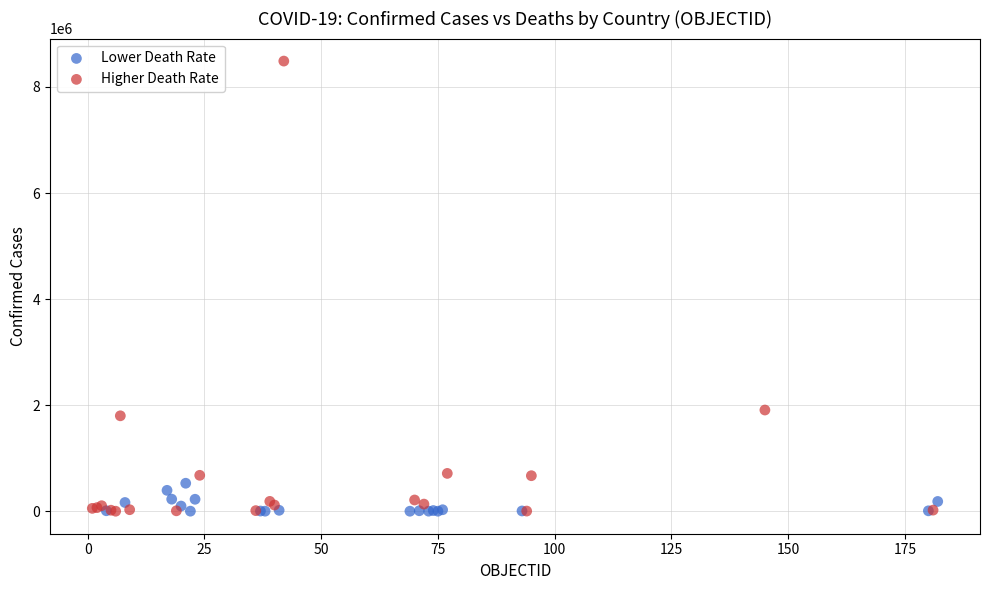

Which series has the largest Y range (max minus min)?

Higher Death Rate